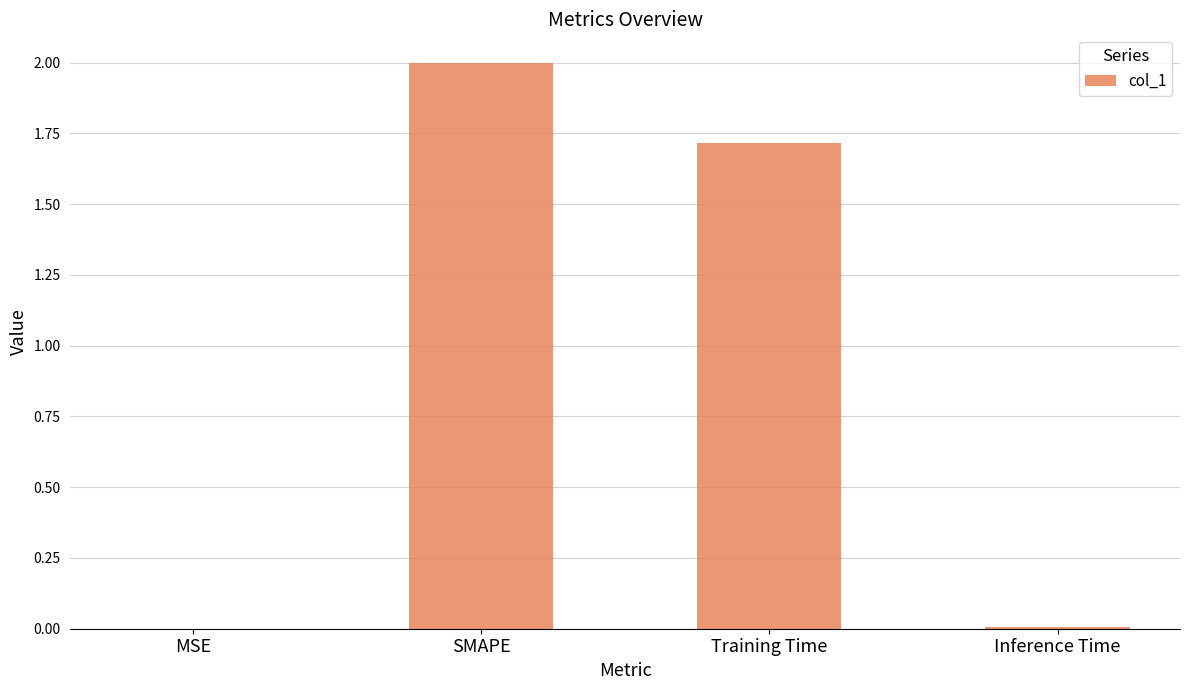

Which category has the highest value across all series?

SMAPE